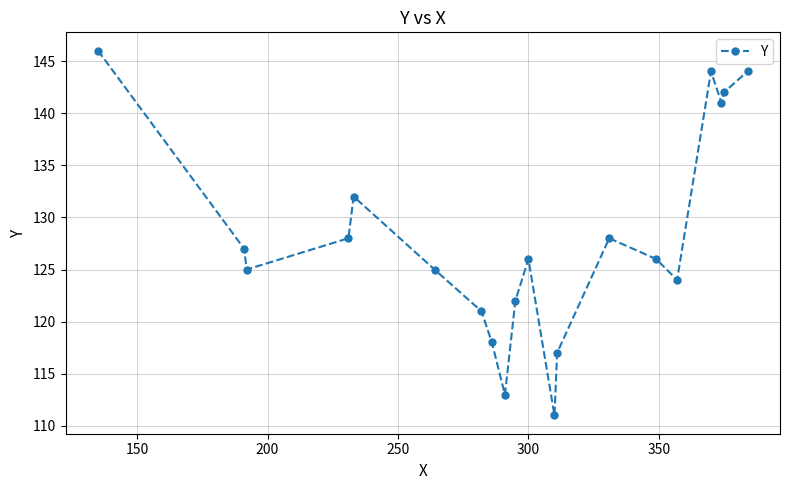

What is the maximum value shown in the chart?

146